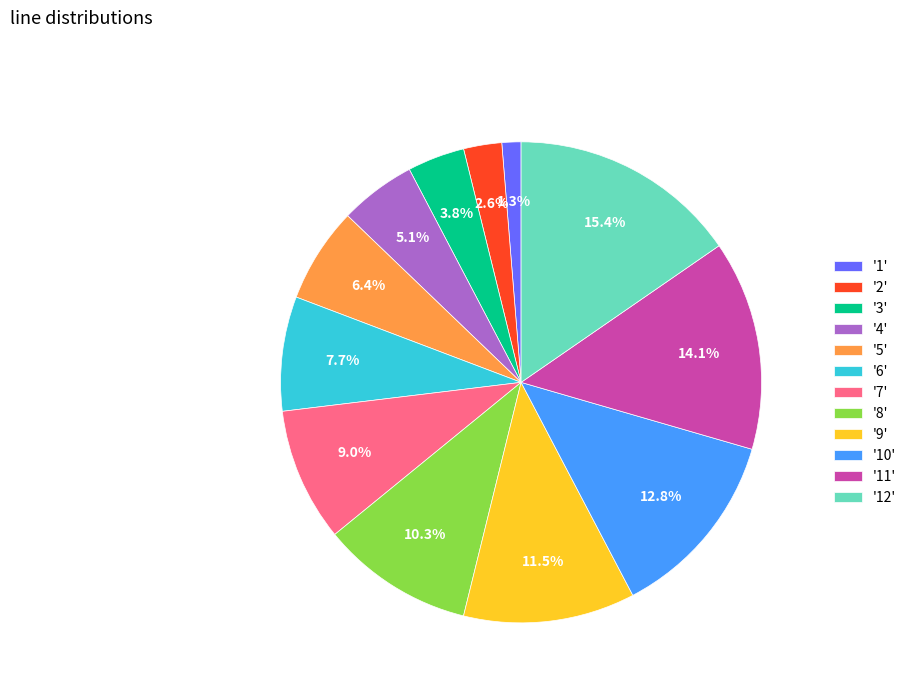

Is there any slice that represents more than half of the pie?

No